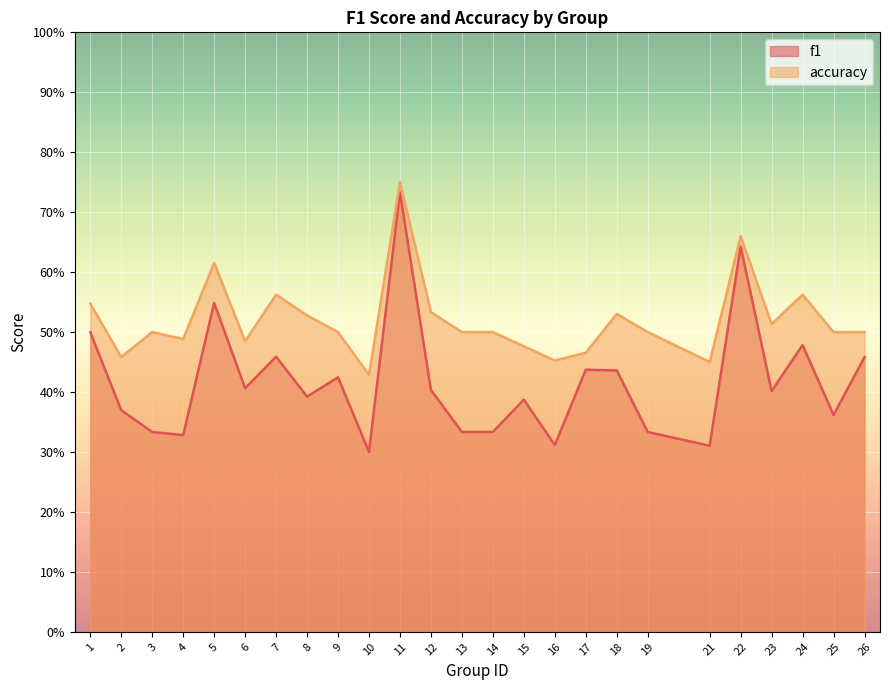

What is the approximate value of accuracy at 26?

0.5